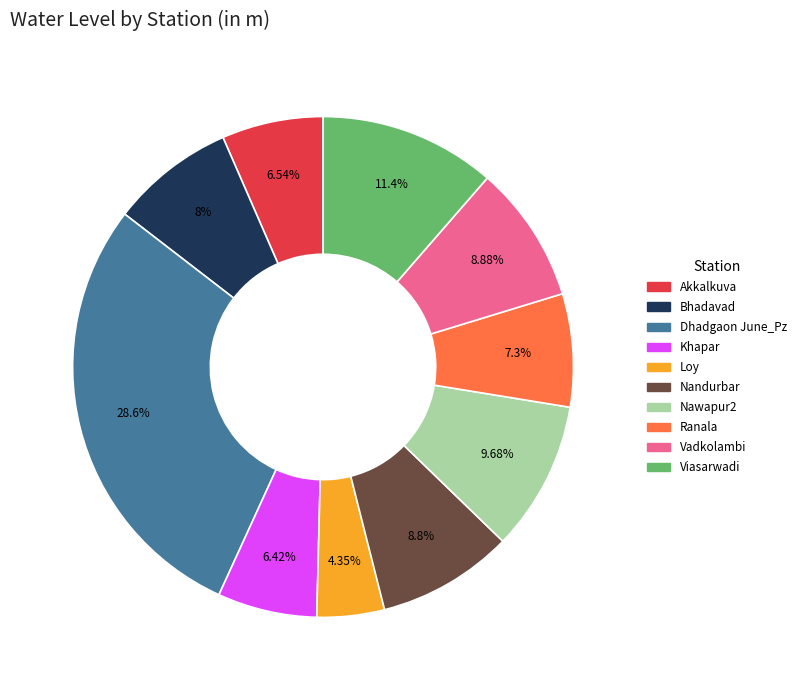

Which slice is the smallest?

Loy